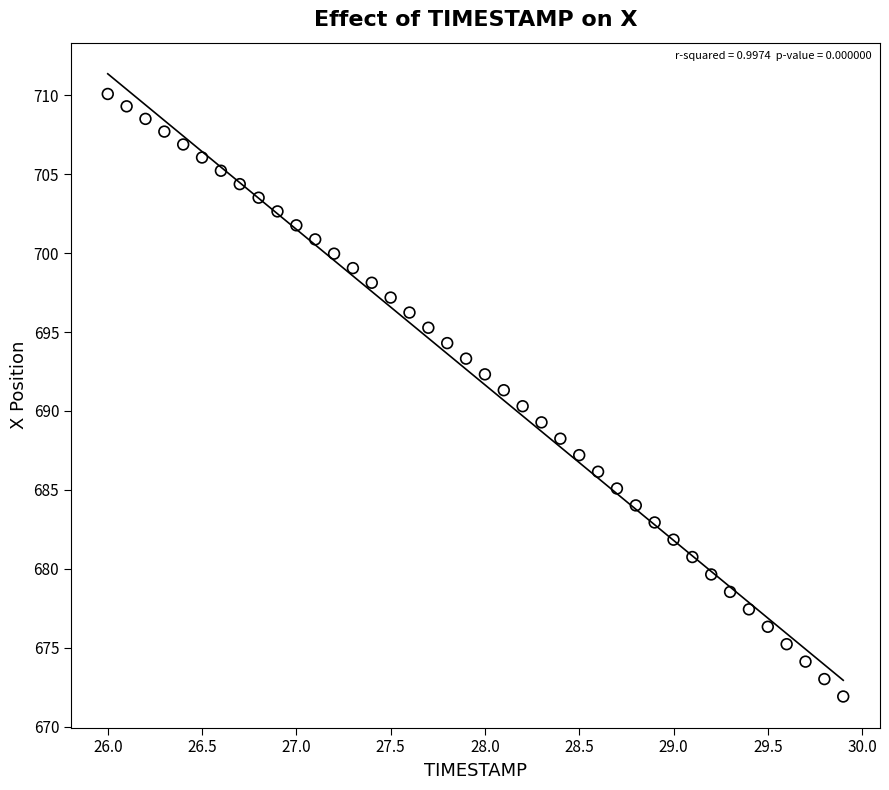

What is the range of Y values (max minus min)?

38.2